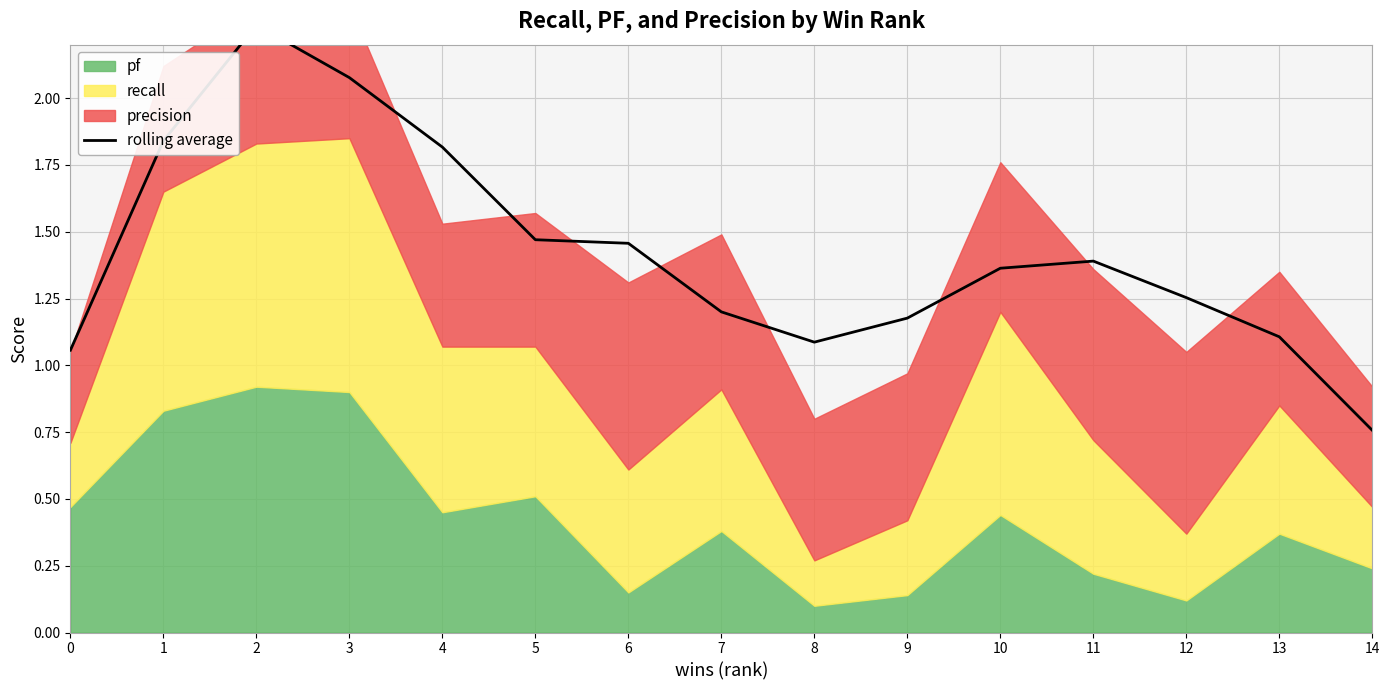

What is the change in value from 7 to 11?

+0.2